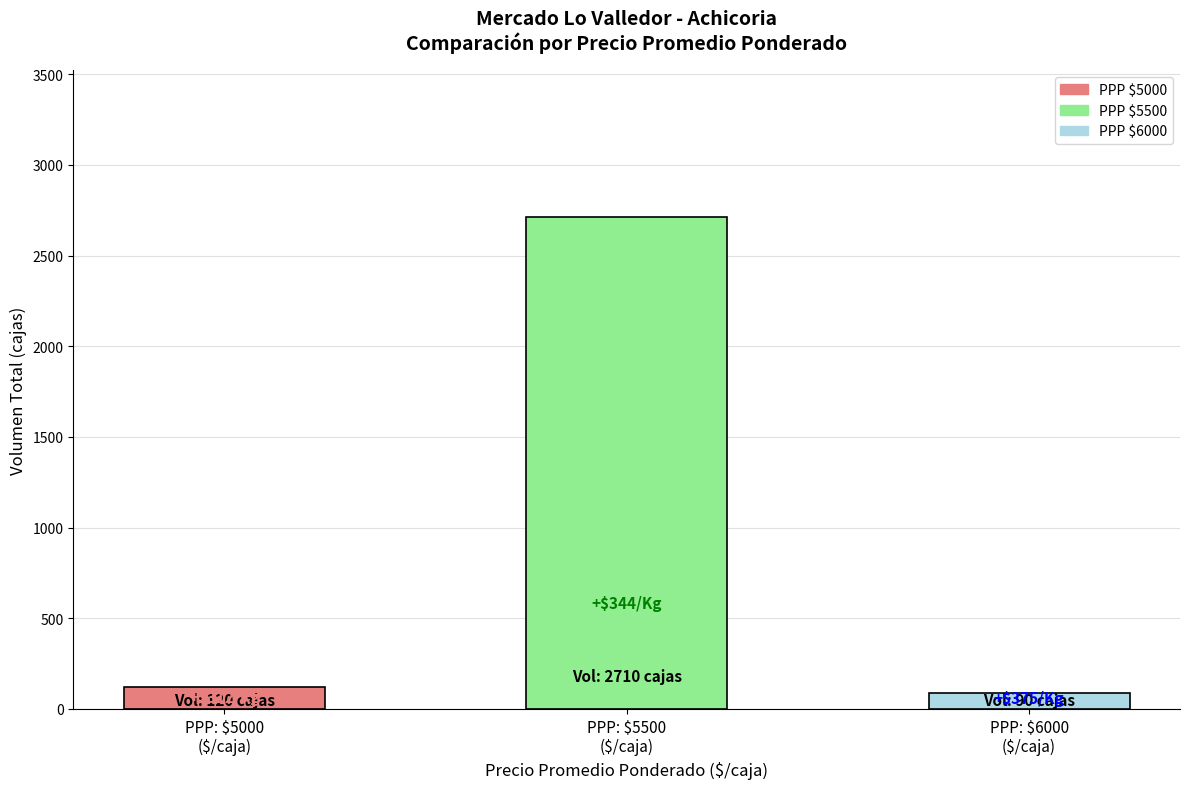

What is the minimum value shown in the chart?

90